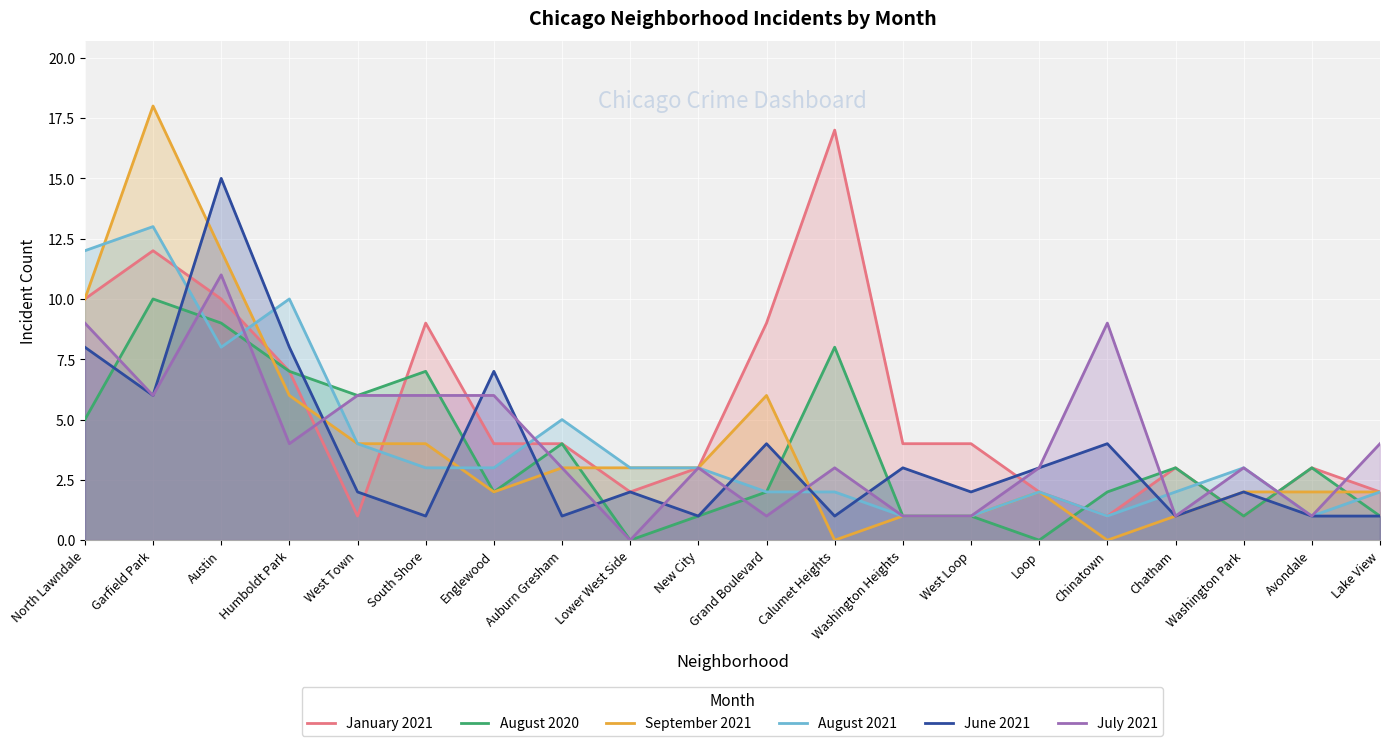

How many lines are shown in the chart?

6